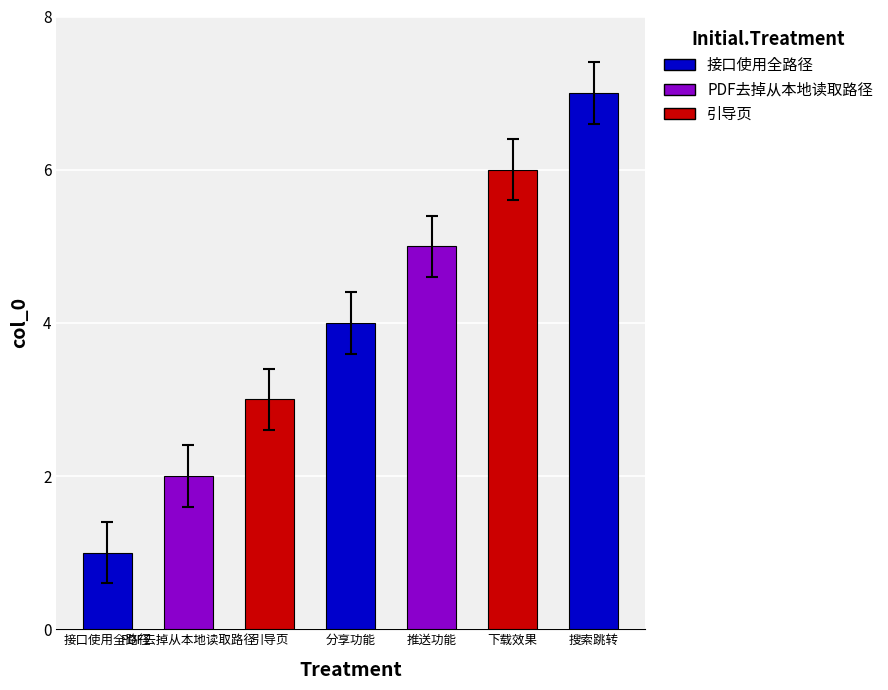

What is the label of the 1st bar from the left?

接口使用全路径